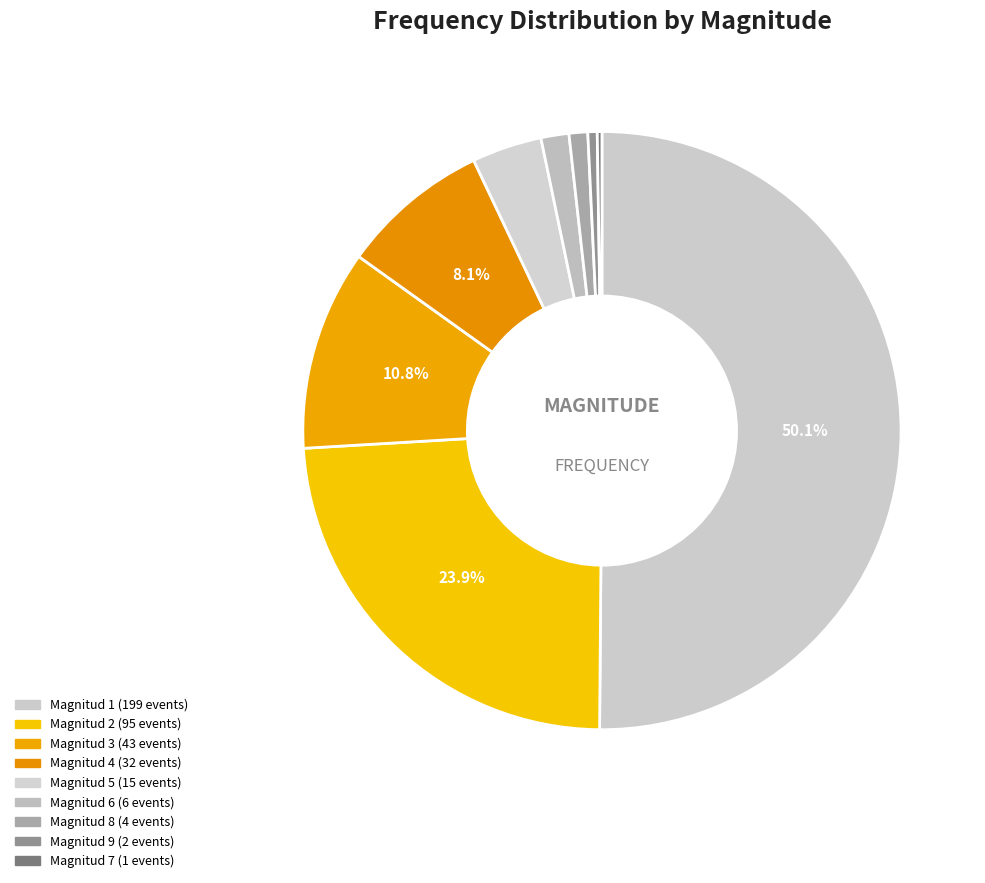

Which slice is the largest?

Magnitud 1